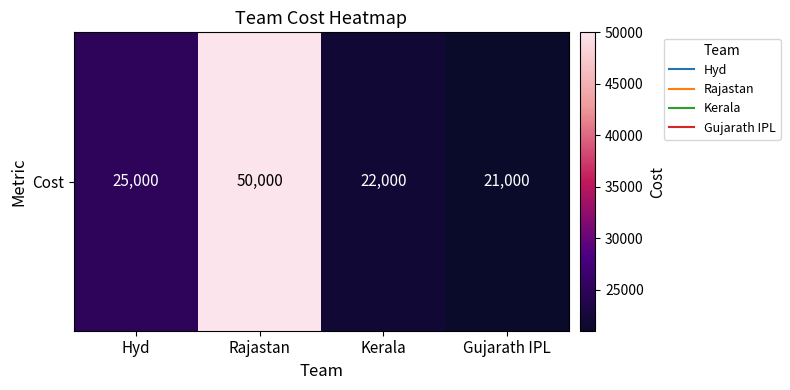

How many distinct data groups are displayed?

1